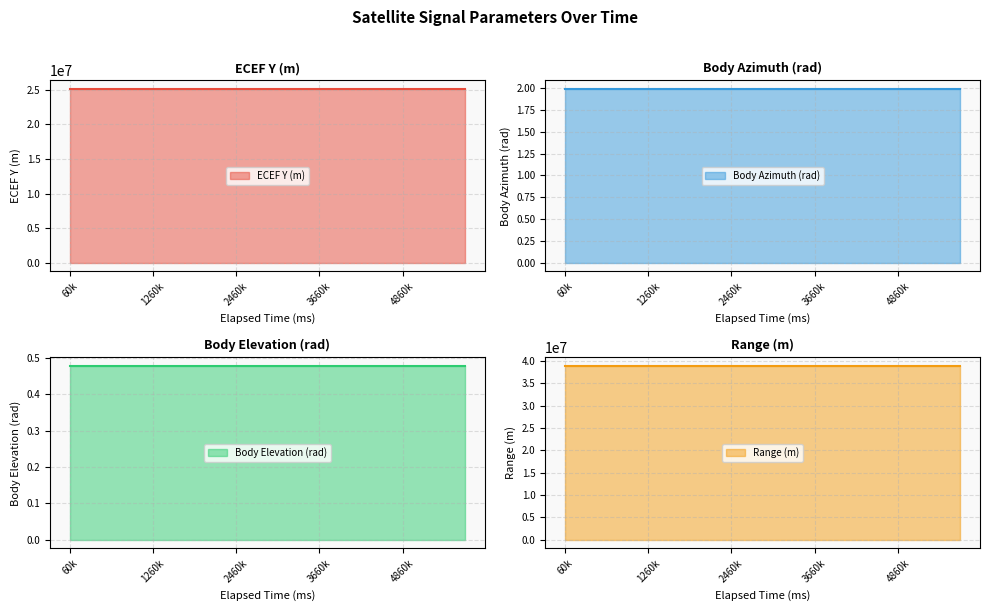

Where is ECEF Y (m) nearest to the value 25080786?

3060000